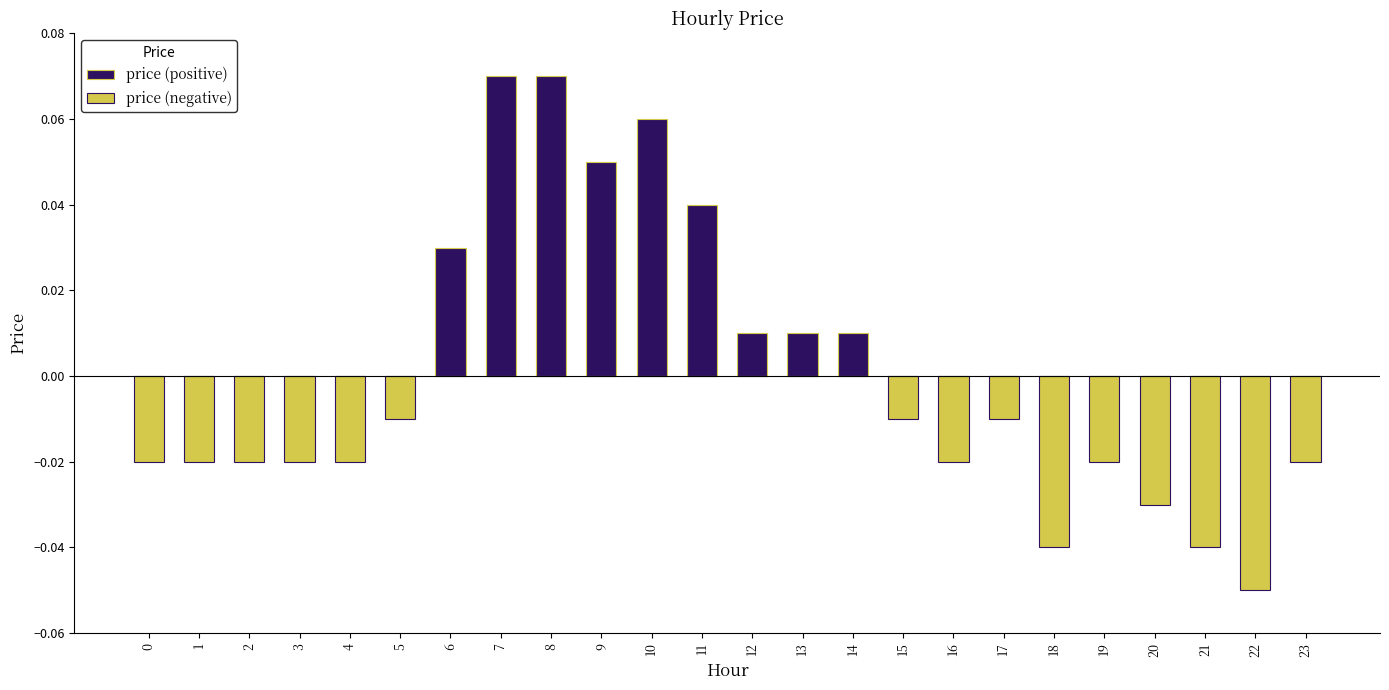

Which series has the largest total across all categories?

price (positive)